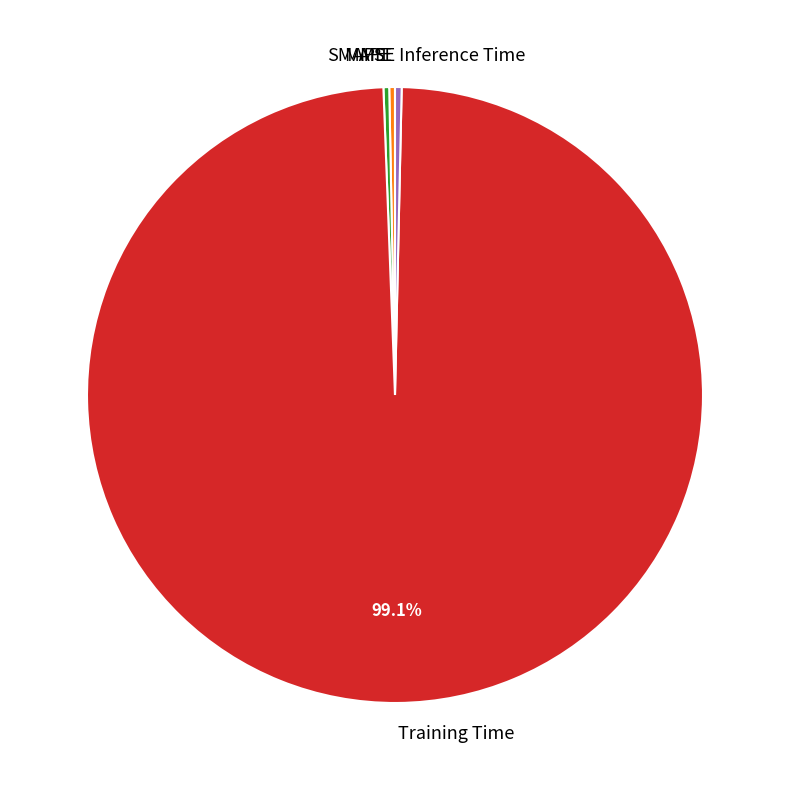

The MAPE slice represents 0% of the pie. True or false?

True